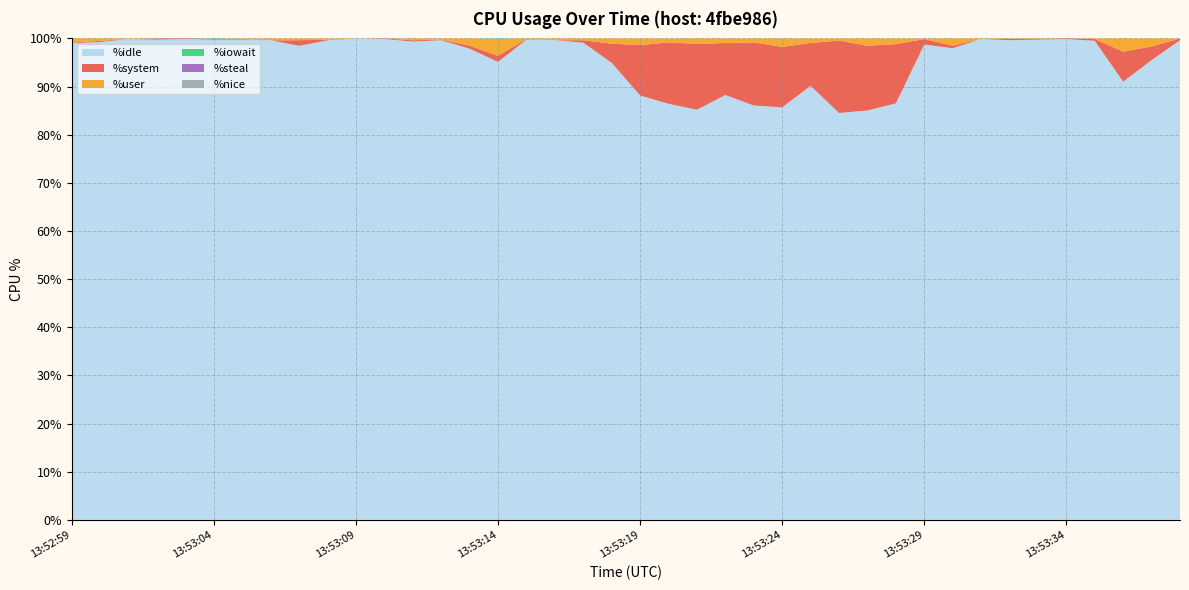

Reading right to left, transcribe all the data shown in this chart.

%user: 0.0	1.7	2.8	0.1	0.0	0.1	0.1	0.1	1.5	0.1	1.2	1.5	0.5	0.9	1.8	0.8	0.9	1.2	0.8	1.4	1.1	0.4	0.4	0.1	3.5	1.5	0.2	0.4	0.0	0.0	0.3	0.4	0.4	0.1	0.0	0.0	0.0	0.1	0.5	0.9
%system: 0.4	2.8	6.2	0.4	0.1	0.1	0.2	0.0	0.5	1.1	12.3	13.4	15.0	8.9	12.6	13.1	10.8	13.7	12.8	10.4	4.0	0.5	0.0	0.1	1.2	0.6	0.1	0.3	0.1	0.0	0.1	1.1	0.0	0.1	0.1	0.1	0.3	0.0	0.2	0.1
%iowait: 0.0	0.0	0.0	0.0	0.0	0.0	0.0	0.0	0.0	0.0	0.0	0.0	0.0	0.0	0.0	0.0	0.0	0.0	0.0	0.0	0.0	0.0	0.0	0.0	0.1	0.0	0.0	0.0	0.0	0.0	0.0	0.0	0.0	0.0	0.1	0.0	0.0	0.0	0.0	0.0
%nice: 0.0	0.0	0.0	0.0	0.0	0.0	0.0	0.0	0.0	0.0	0.0	0.0	0.0	0.0	0.0	0.0	0.0	0.0	0.0	0.0	0.0	0.0	0.0	0.0	0.0	0.0	0.0	0.0	0.0	0.0	0.0	0.0	0.0	0.0	0.0	0.0	0.0	0.0	0.0	0.0
%steal: 0.0	0.0	0.0	0.0	0.0	0.0	0.0	0.0	0.0	0.0	0.0	0.0	0.0	0.0	0.0	0.0	0.0	0.0	0.0	0.0	0.0	0.0	0.0	0.0	0.0	0.0	0.0	0.0	0.0	0.0	0.0	0.0	0.0	0.0	0.0	0.0	0.0	0.0	0.0	0.0
%idle: 99.6	95.5	91.0	99.5	99.9	99.8	99.6	99.9	98.0	98.7	86.5	85.0	84.5	90.2	85.7	86.1	88.2	85.2	86.4	88.2	94.9	99.1	99.6	99.8	95.1	97.9	99.6	99.3	99.9	100.0	99.6	98.5	99.6	99.7	99.8	99.9	99.7	99.9	99.2	99.0